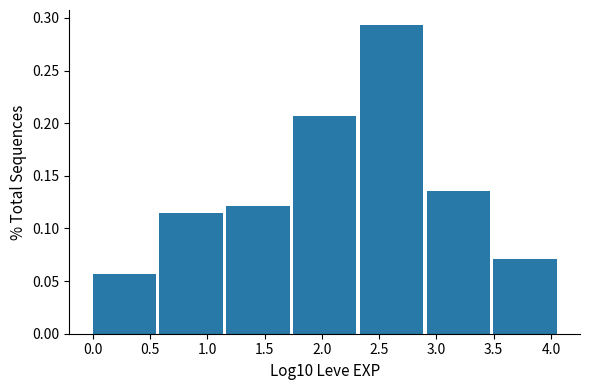

Reading left to right, list every bar in this chart as the range it spans on the x-axis followed by its height. Neither the bar edges nor the heights are printed on the chart, so give them approximately, as read against the axes.

0.00 to 0.60: 0.055
0.60 to 1.15: 0.115
1.15 to 1.75: 0.120
1.75 to 2.35: 0.205
2.35 to 2.90: 0.295
2.90 to 3.50: 0.135
3.50 to 4.10: 0.070